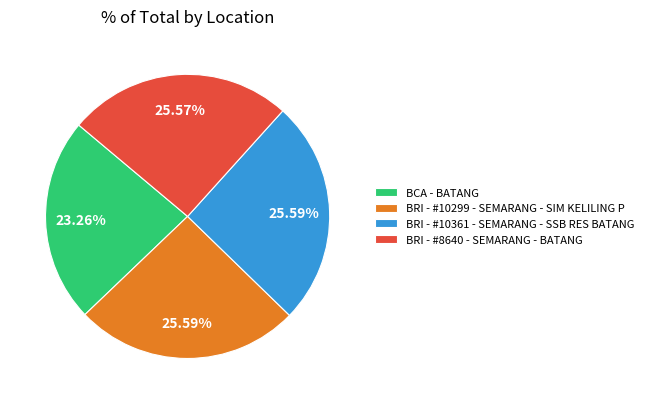

Do BRI - #8640 - SEMARANG - BATANG and BCA - BATANG together represent more than half of the pie?

No